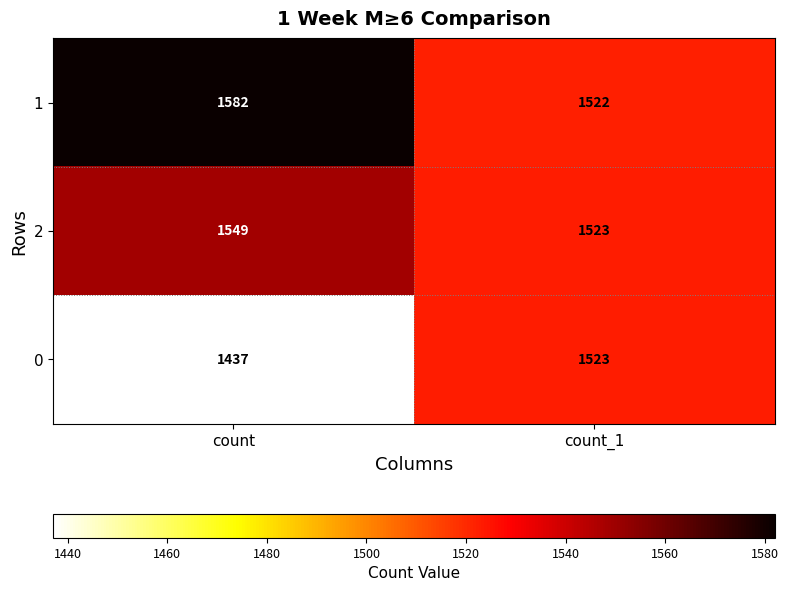

What is the difference between the maximum and minimum values in the 2 series?

26